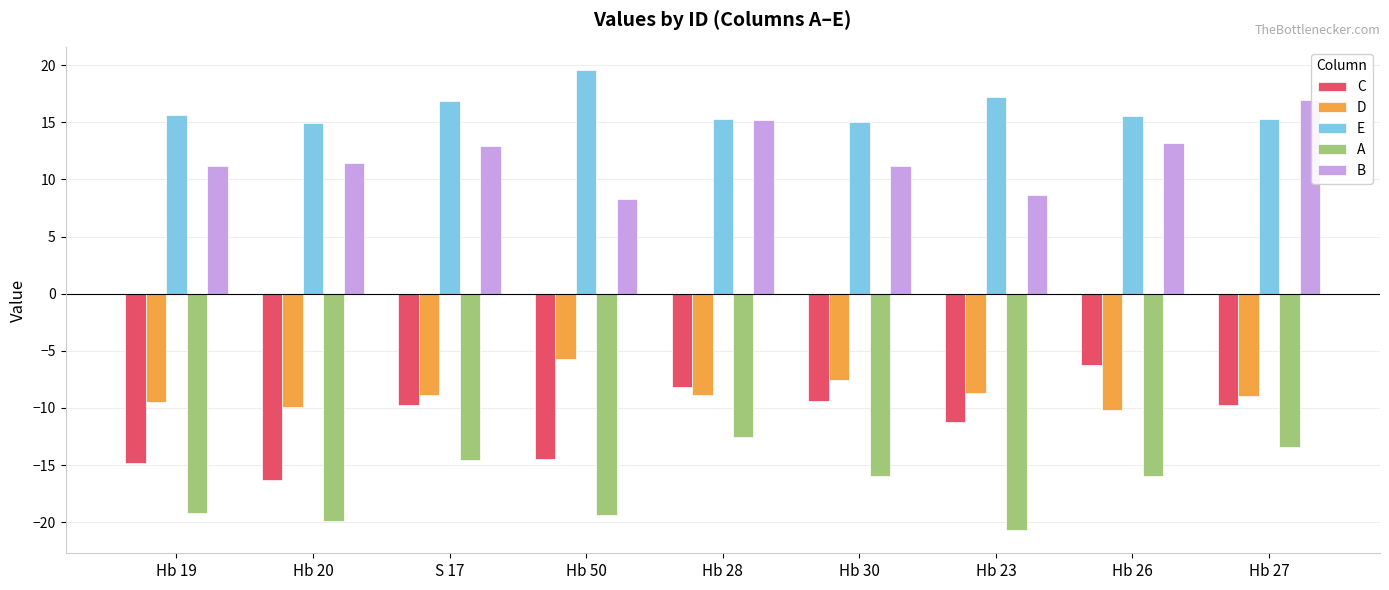

True or false: D has a value of -10.2 at Hb 26.

True